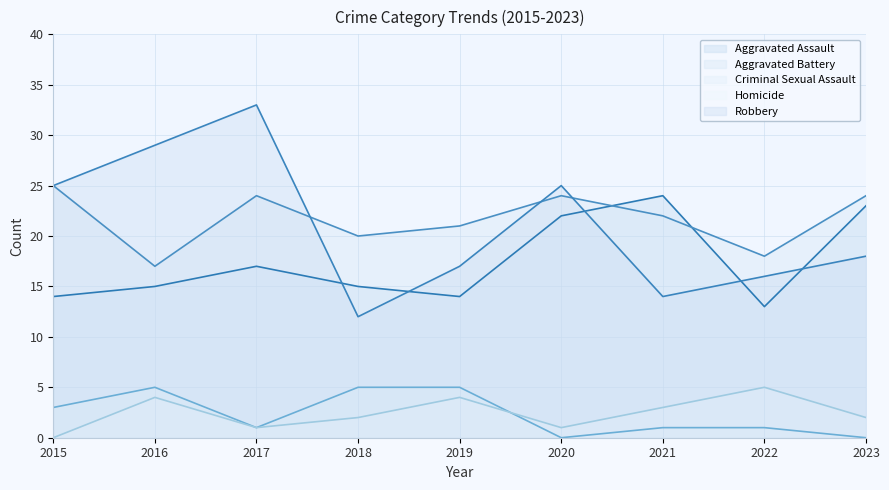

Count the number of categories in the chart.

9